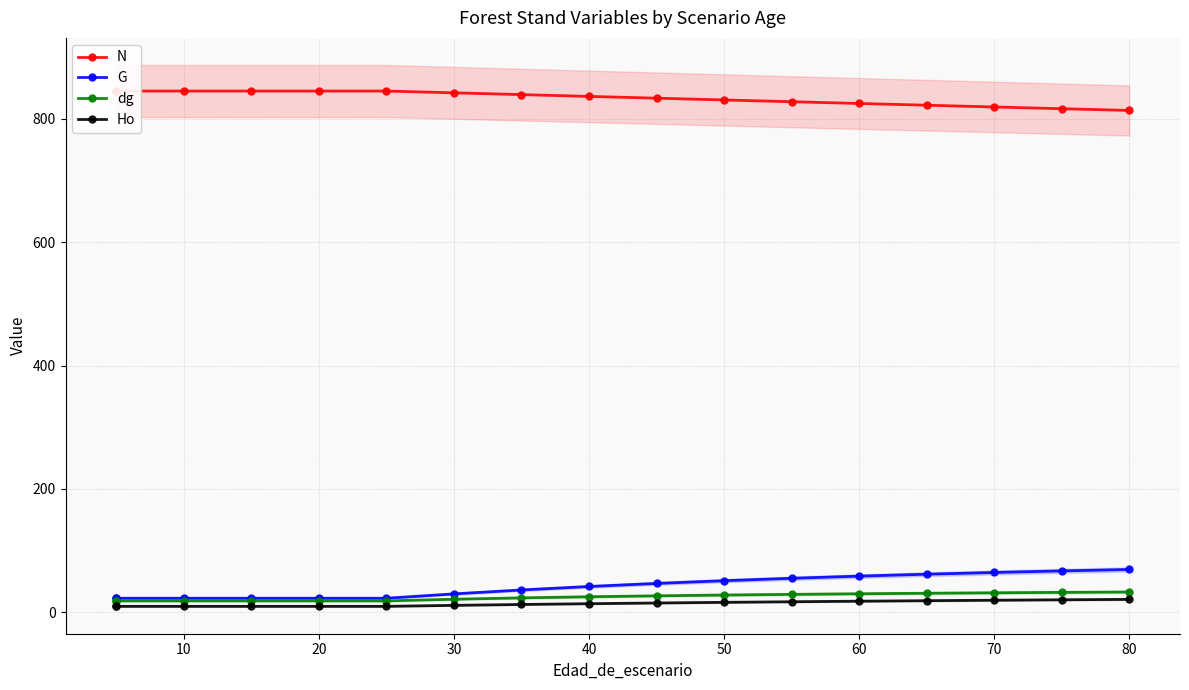

How many values in the G series are below 41?

8